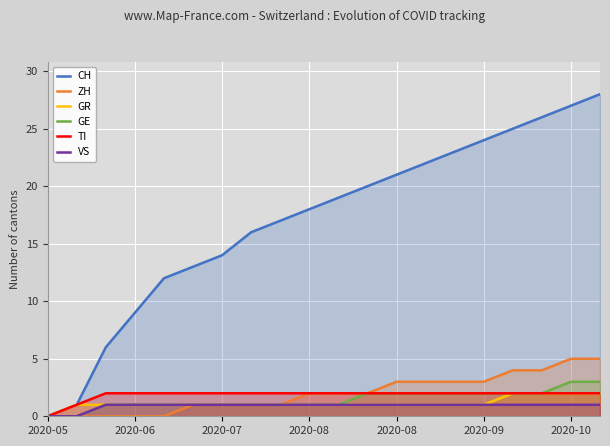

Between 2020-08 and 2020-05, which is larger?

2020-08